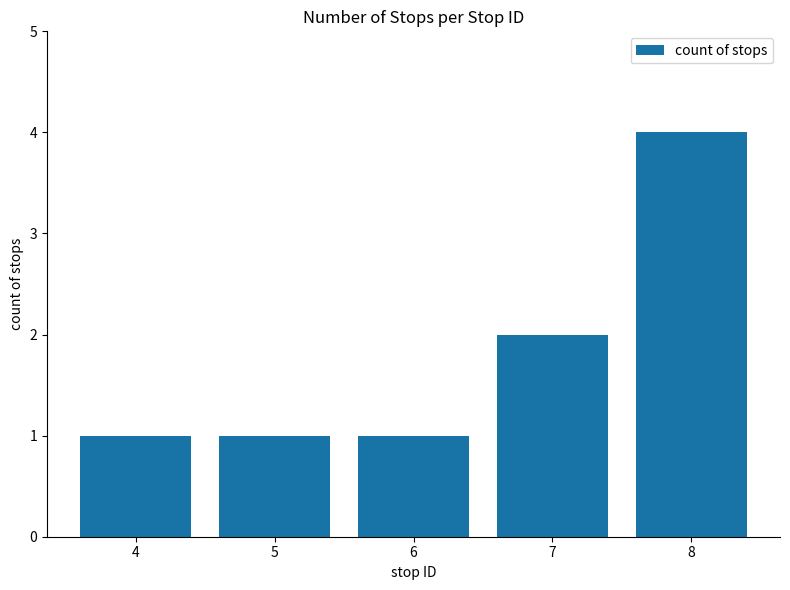

What is the sum of all values?

9